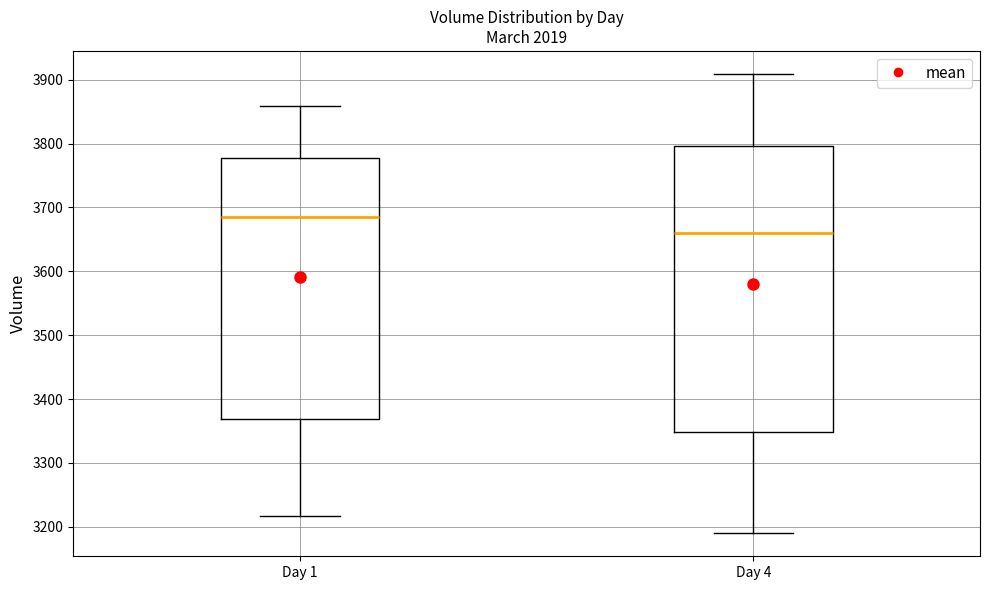

Where is the upper edge of the box for Day 4 on the y-axis? The values are not printed on the chart, so give them approximately, as read against the axis.

3800